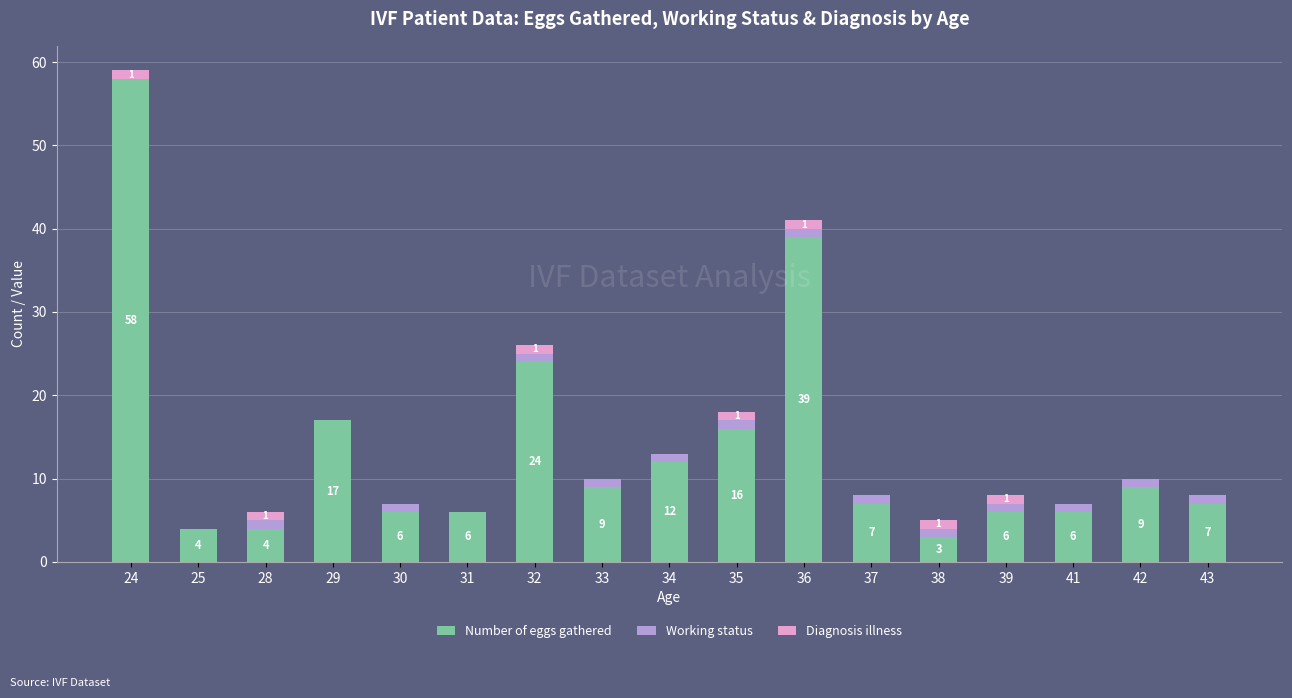

What is the total value across all series at 42?

10